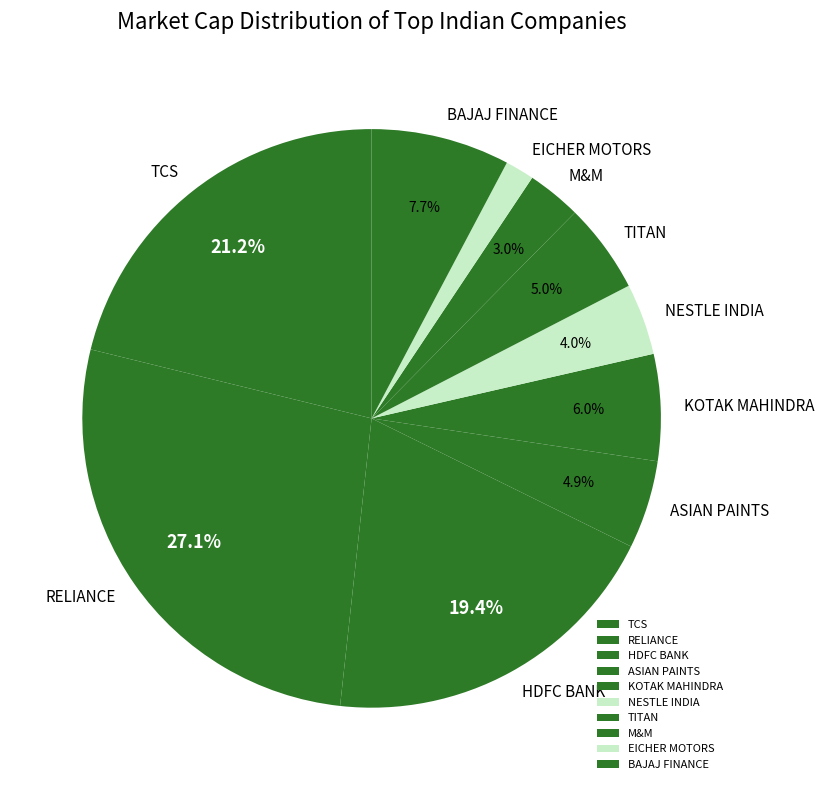

To the nearest percent, what is the combined percentage of HDFC BANK and RELIANCE?

47%